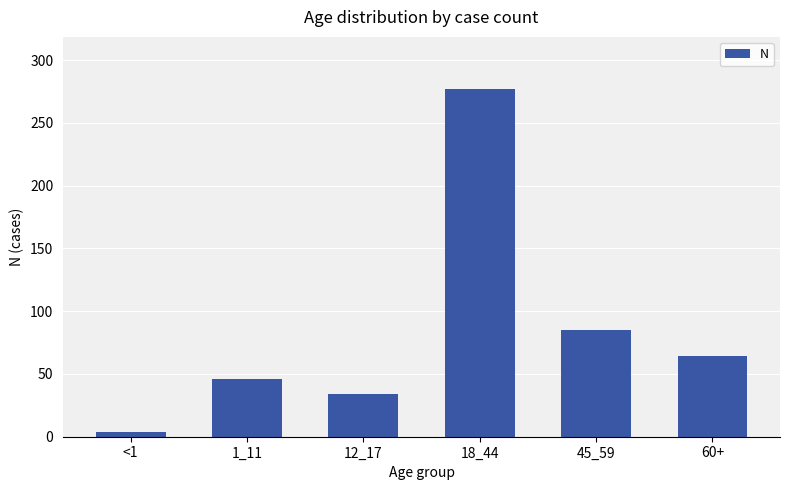

The chart shows a value of 34 at 12_17. True or false?

True